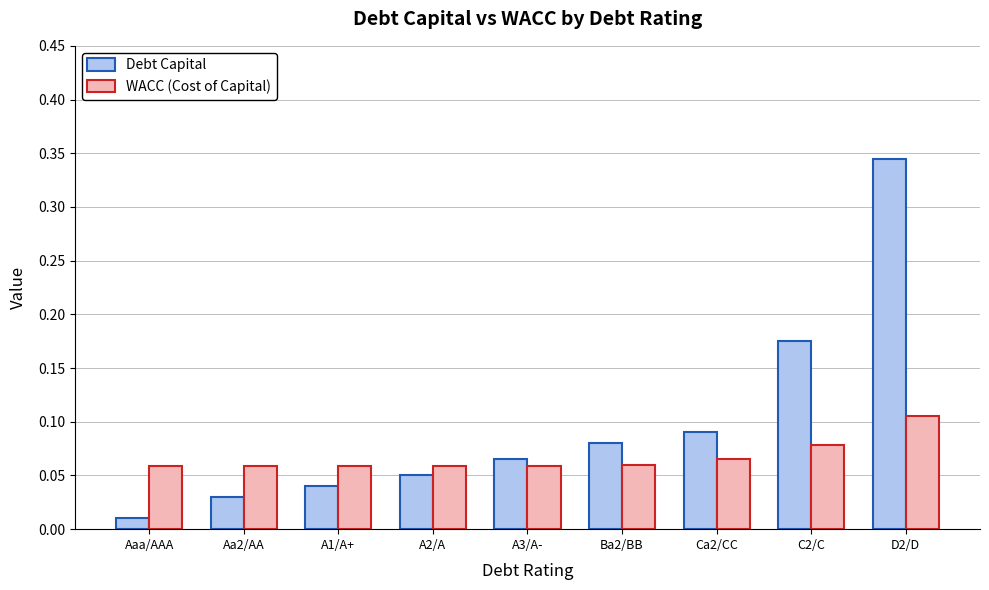

Does the chart contain any negative values?

No